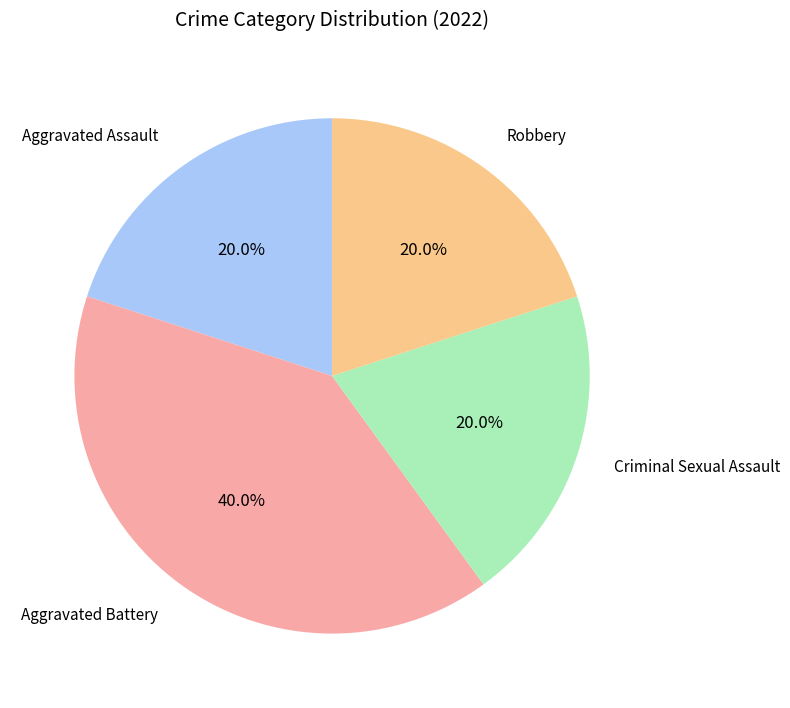

What is the total percentage of Robbery and Aggravated Assault?

40.0%